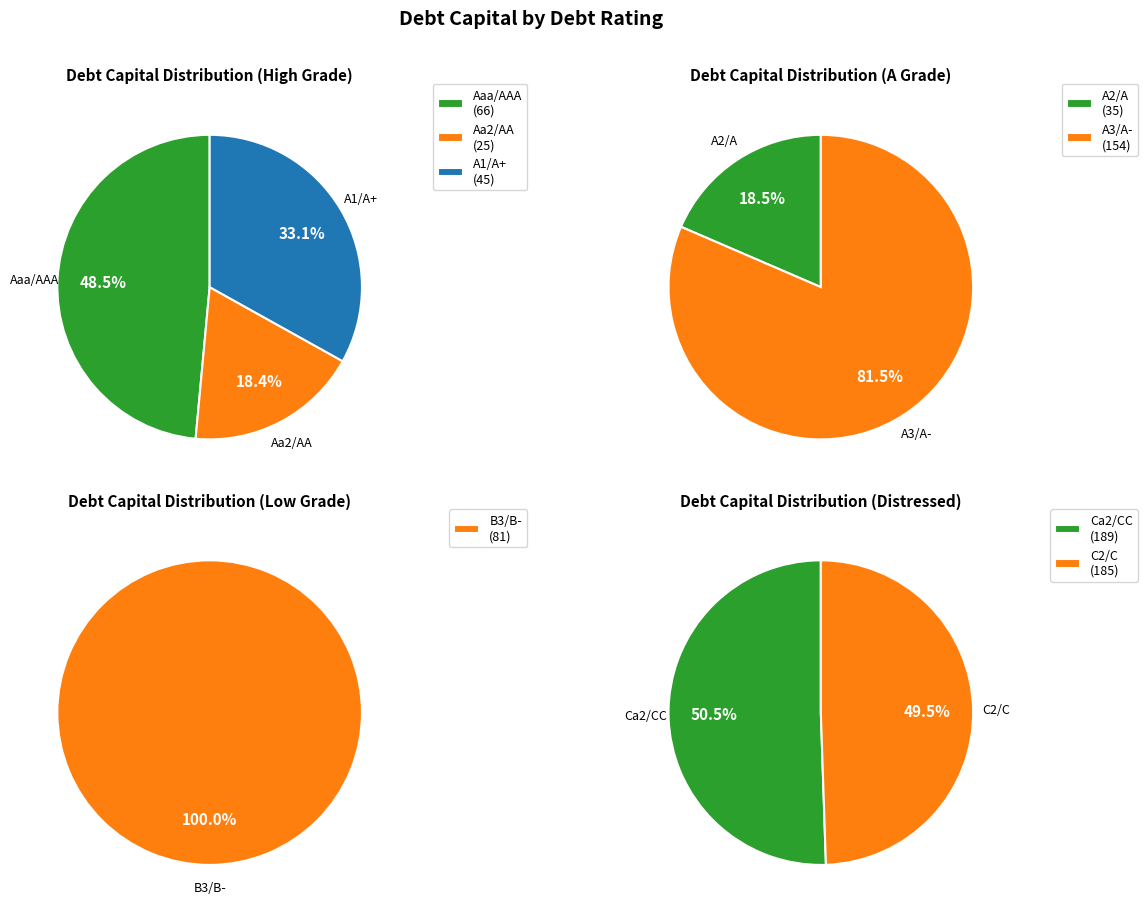

Does A2/A account for over 50% of the chart?

No